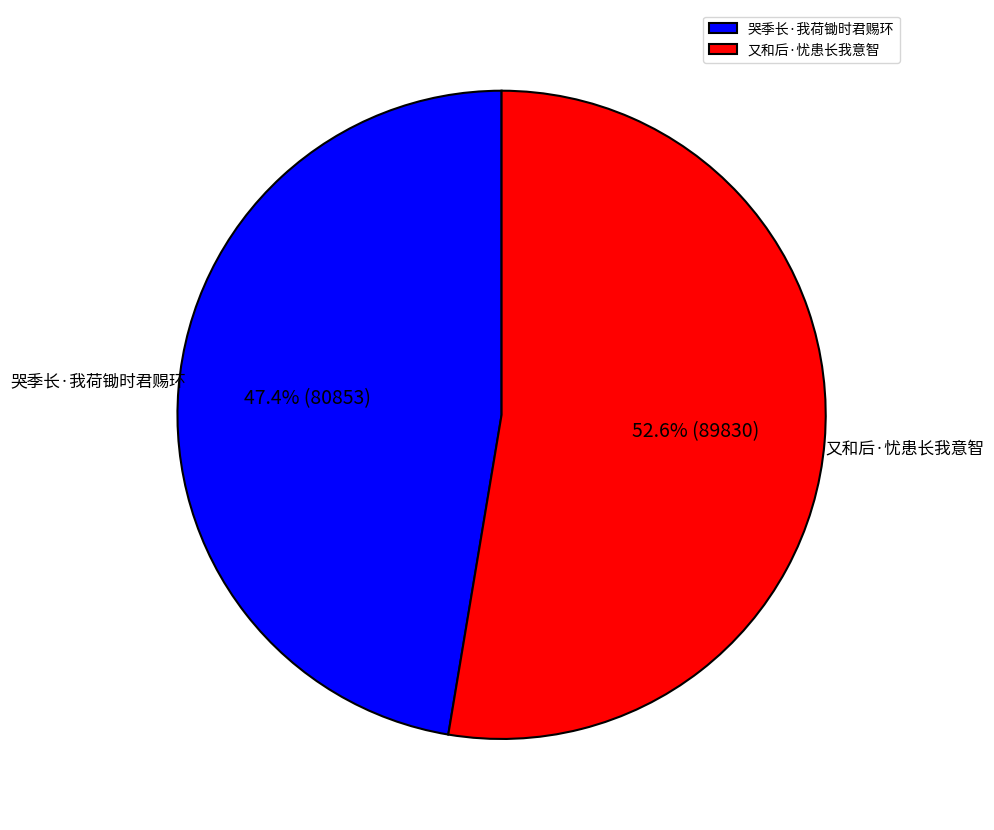

Is it true that 哭季长·我荷锄时君赐环 is 47% of the pie?

True